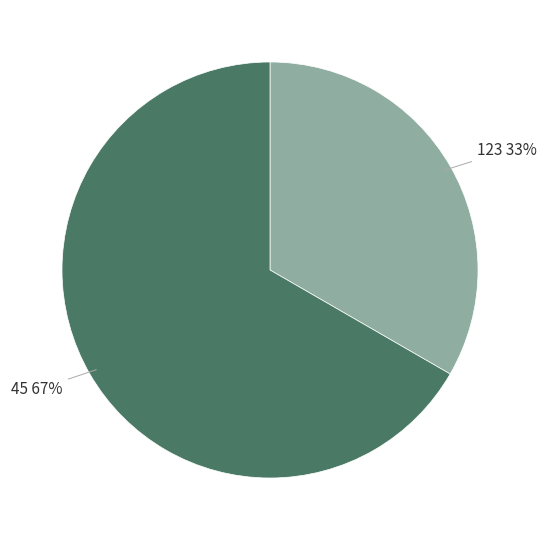

To the nearest percent, what is the average slice percentage?

50%